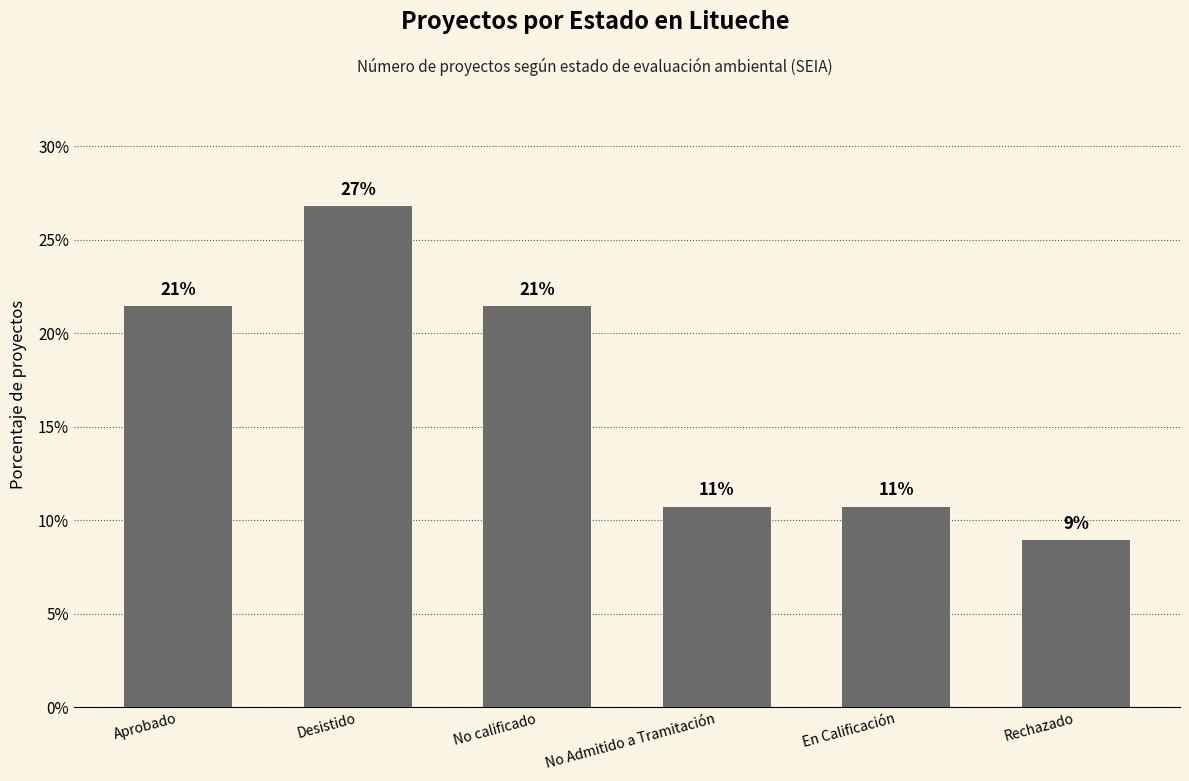

True or false: the data shows 8.9 at Rechazado.

True